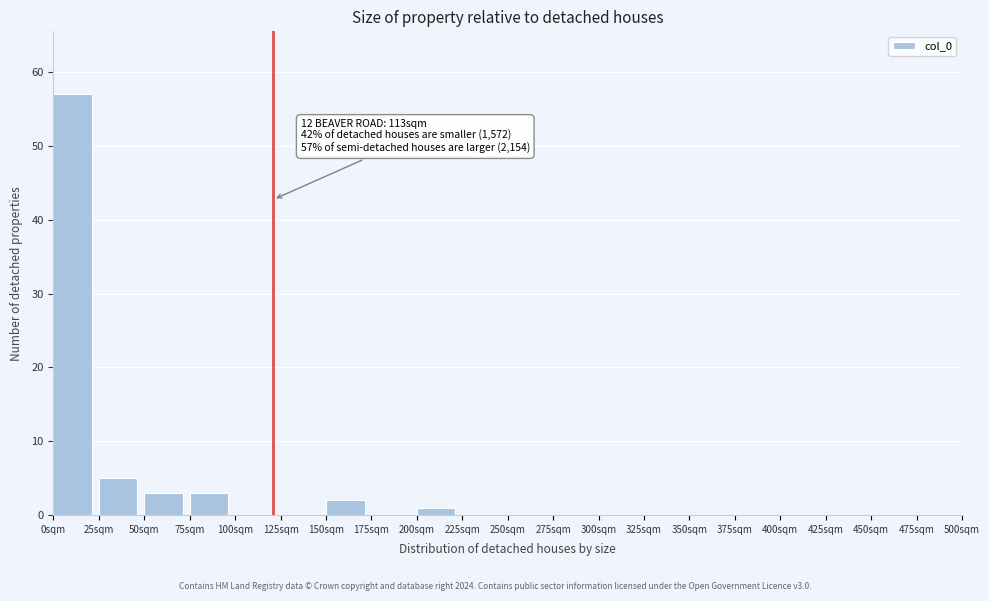

Which range on the x-axis has the tallest bar?

0 to 25